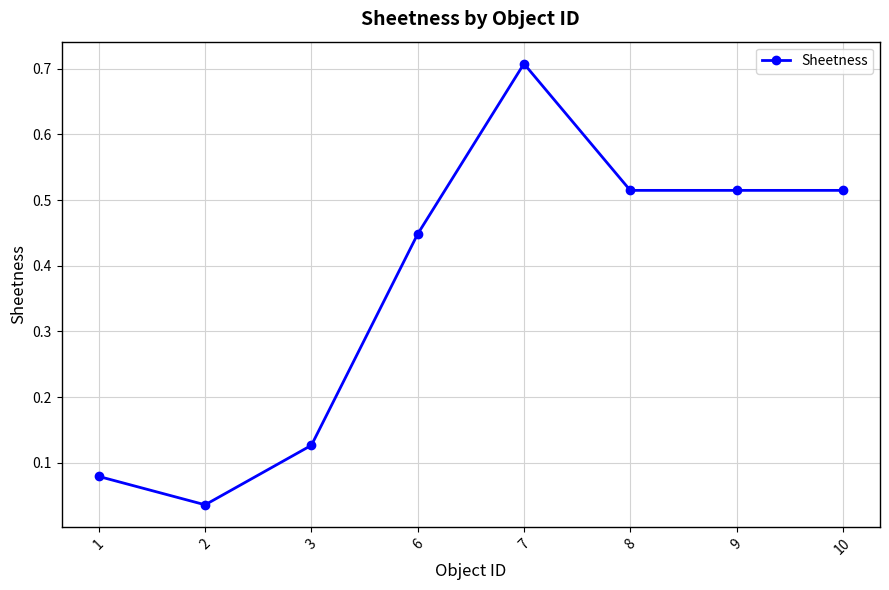

Which label corresponds to the smallest value in the chart?

2